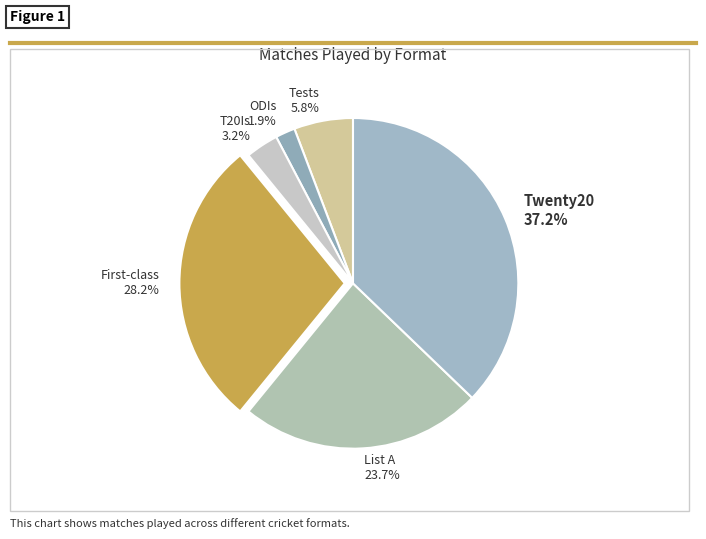

To the nearest percent, what portion does List A represent?

24%